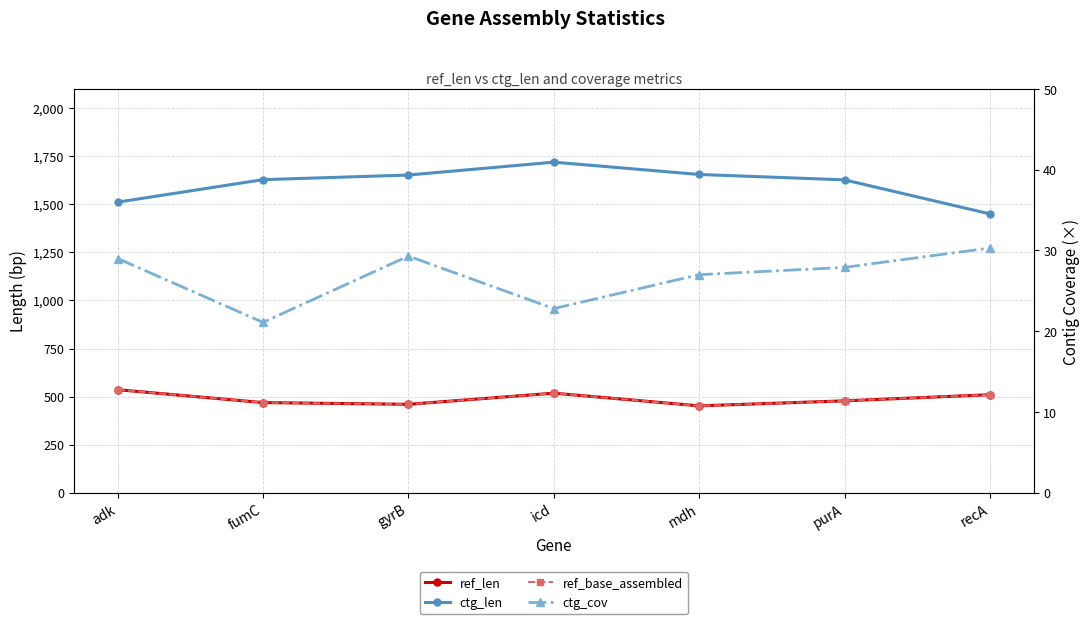

How many data points does each series have?

7